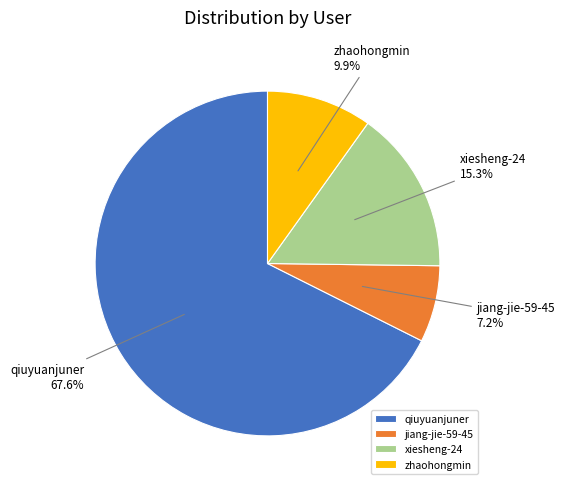

To the nearest percent, what percentage of the pie is zhaohongmin?

10%